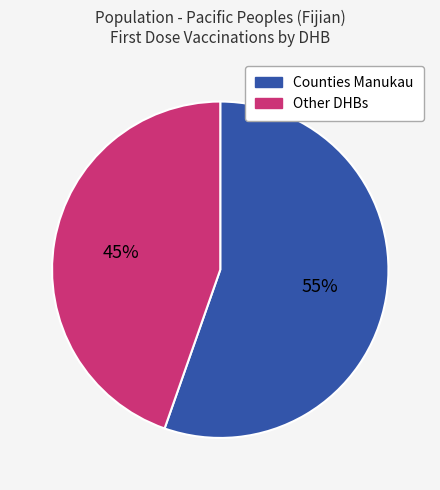

Which slice represents more than half of the pie?

Counties Manukau